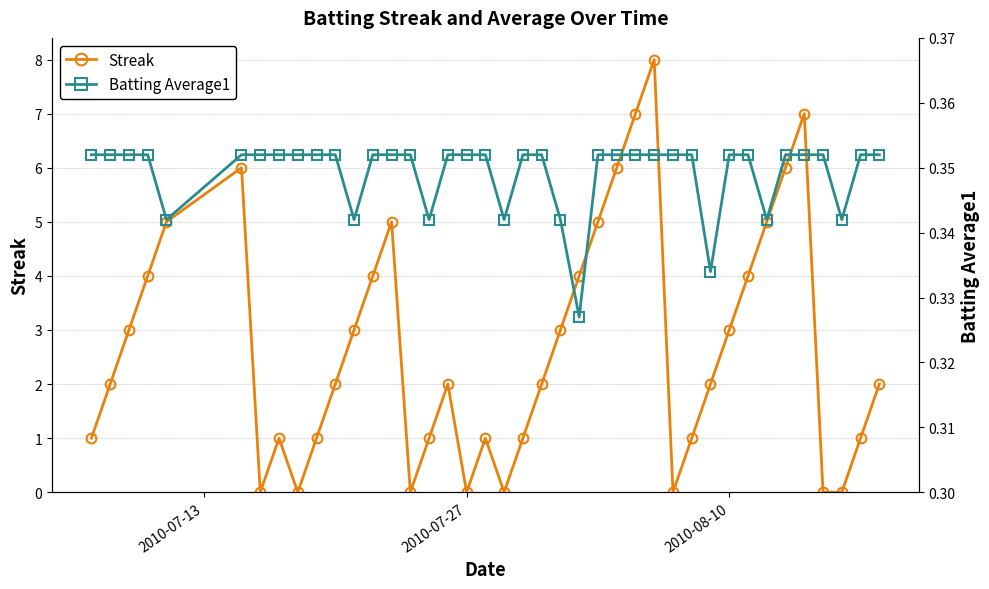

What is the maximum value for Streak?

8